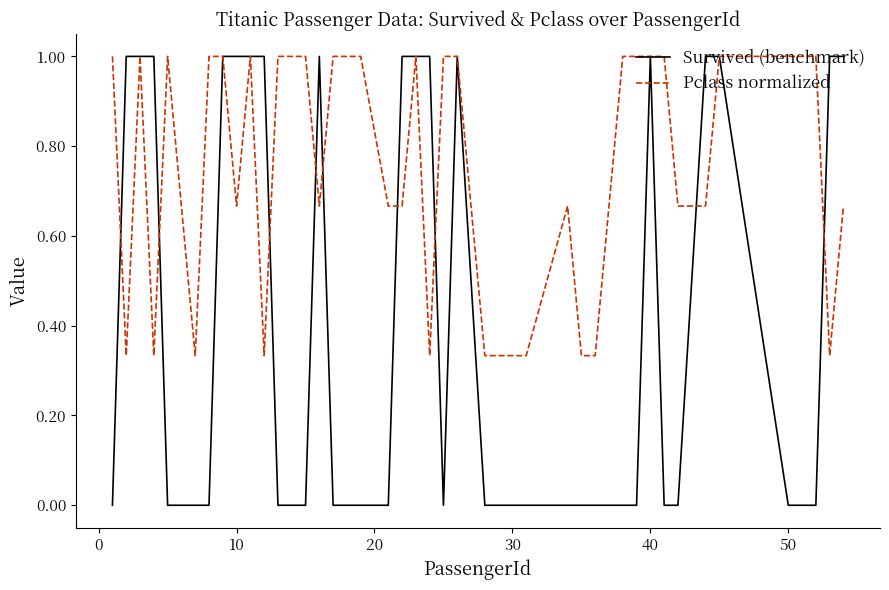

List the series in order of their overall mean, lowest first.

Survived (benchmark), Pclass normalized